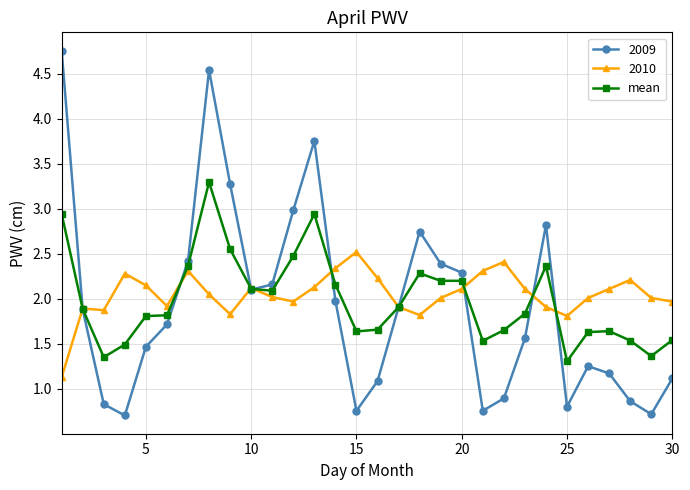

At how many categories does at least one series exceed 1?

30